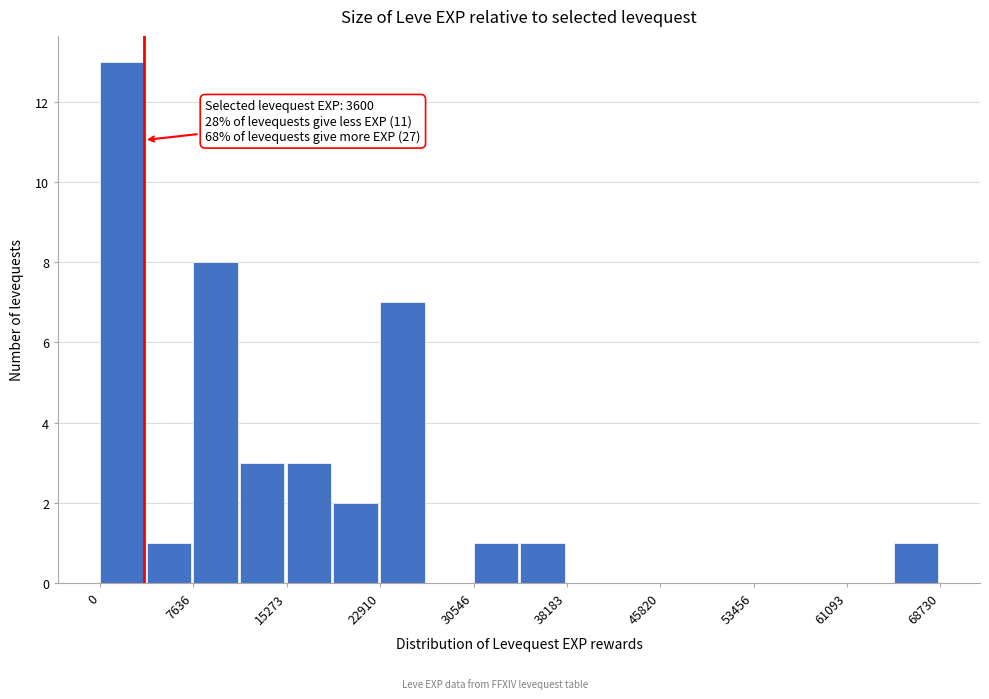

Read against the x-axis, roughly where is the centre of the tallest bar?

2000